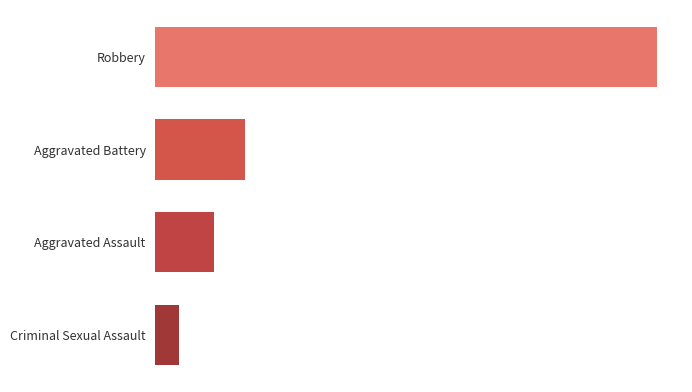

What is the value of the 4th bar from the left?

23